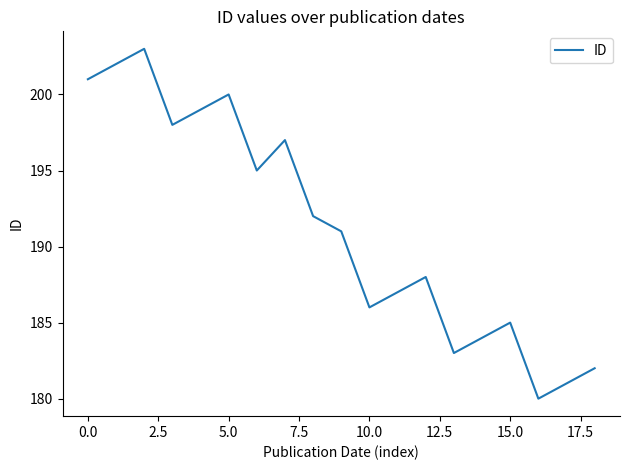

What is the difference between the maximum and minimum values?

23